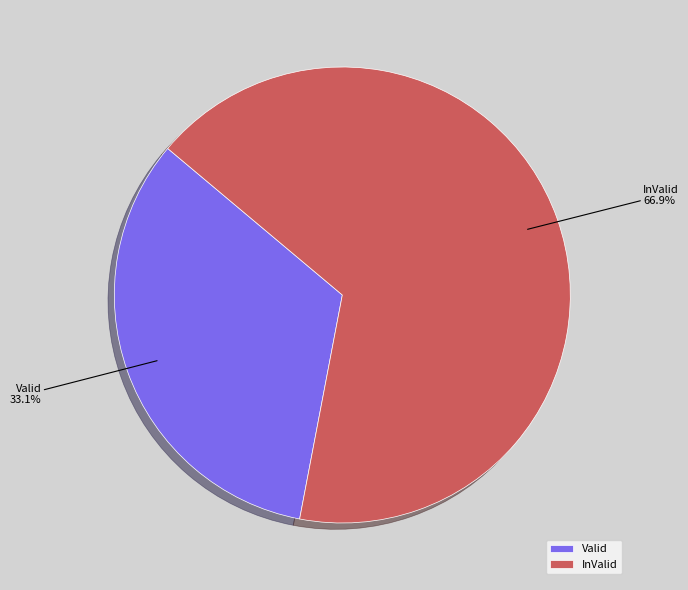

To the nearest percent, what is the combined percentage of Valid and InValid?

100%